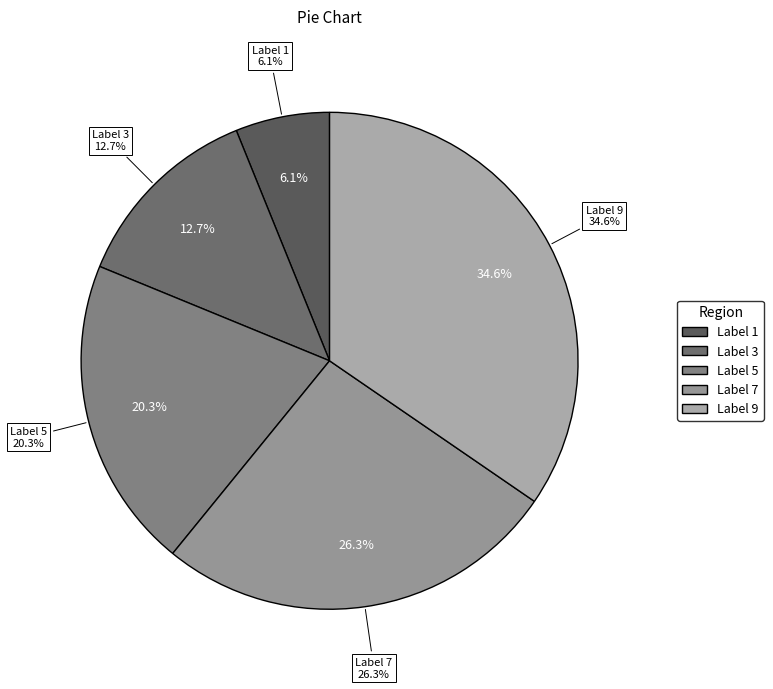

To the nearest percent, what is the average slice percentage?

20%